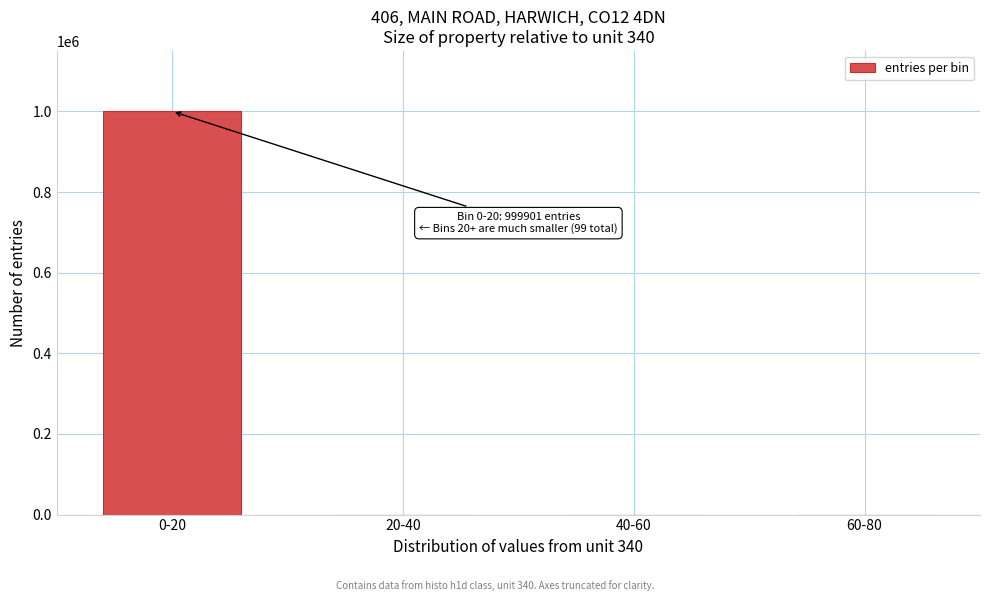

Which category has the highest value across all series?

0-20